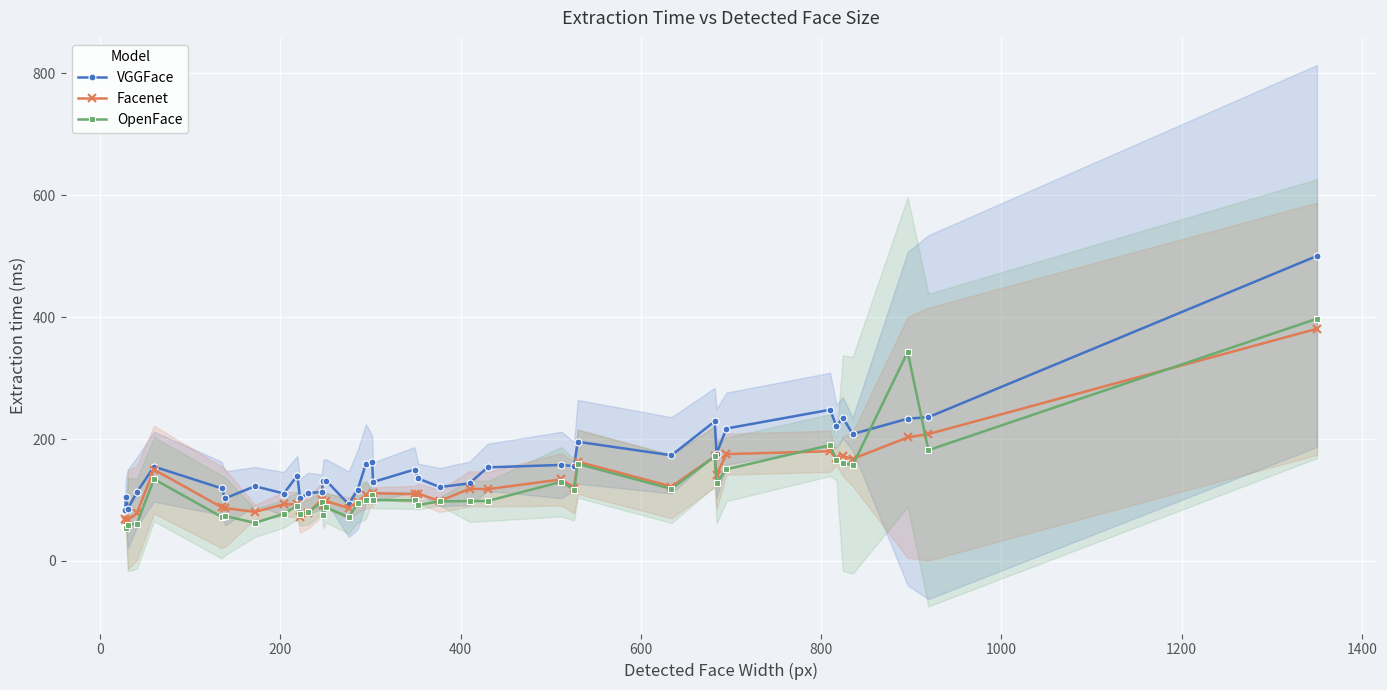

Reading right to left, extract all data points from this chart.

VGGFace: 500.5	235.9	233.3	208.2	235.2	220.9	248.0	217.3	176.1	229.0	173.3	195.5	155.4	157.5	153.5	127.3	121.1	135.3	149.9	129.4	162.3	159.1	117.1	92.9	131.7	130.4	113.6	110.7	103.2	140.1	110.6	122.5	102.7	119.1	154.7	112.6	85.2	104.3	83.0
Facenet: 381.0	208.2	202.7	167.4	171.9	168.8	179.9	175.3	141.4	171.6	122.1	162.9	120.1	133.8	117.7	118.4	98.3	110.5	109.5	111.1	100.6	107.9	96.8	86.5	98.3	91.7	100.0	78.9	72.0	92.9	92.8	80.3	86.7	88.1	149.8	78.3	67.4	65.1	68.4
OpenFace: 397.5	181.8	342.8	156.9	160.6	165.9	190.0	150.3	127.9	171.3	118.2	159.2	116.7	129.9	98.2	98.1	97.7	91.7	99.3	99.9	108.9	99.9	94.5	71.6	87.7	75.4	96.0	79.9	77.4	90.7	77.3	62.4	73.6	72.2	134.2	60.8	59.7	54.7	55.7